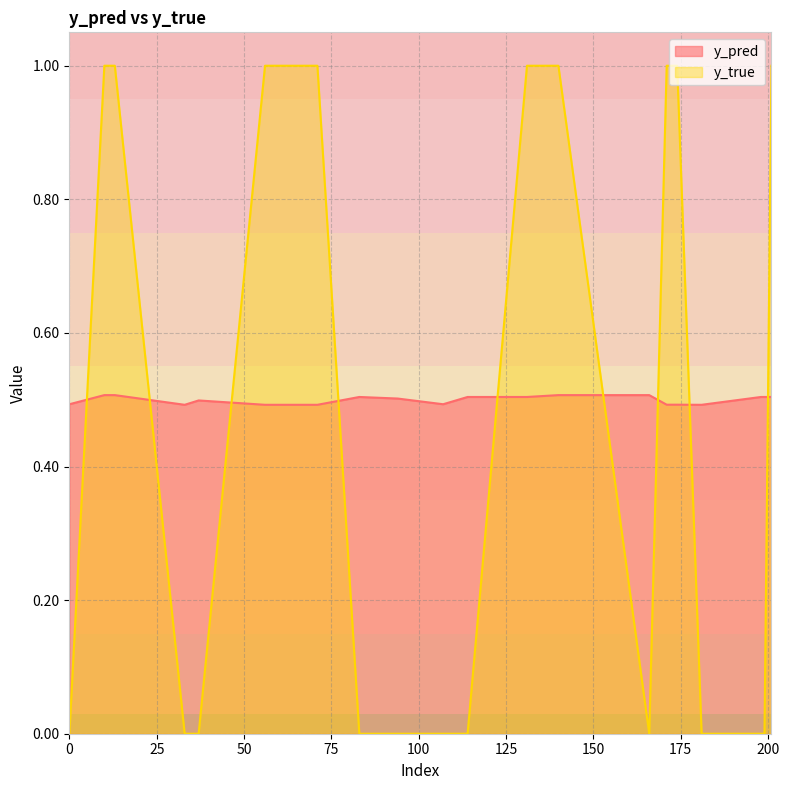

Reading right to left, transcribe all the data shown in this chart.

y_pred: 0.5	0.5	0.5	0.5	0.5	0.5	0.5	0.5	0.5	0.5	0.5	0.5	0.5	0.5	0.5	0.5	0.5	0.5	0.5	0.5
y_true: 1.0	0.0	0.0	0.0	1.0	1.0	0.0	1.0	1.0	0.0	0.0	0.0	0.0	1.0	1.0	0.0	0.0	1.0	1.0	0.0